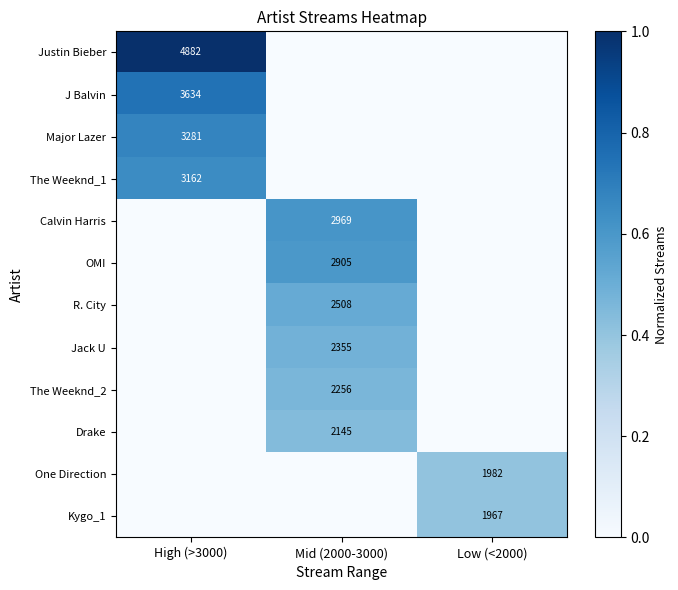

Is it true that Kygo_1 equals 1967 at Low (<2000)?

True